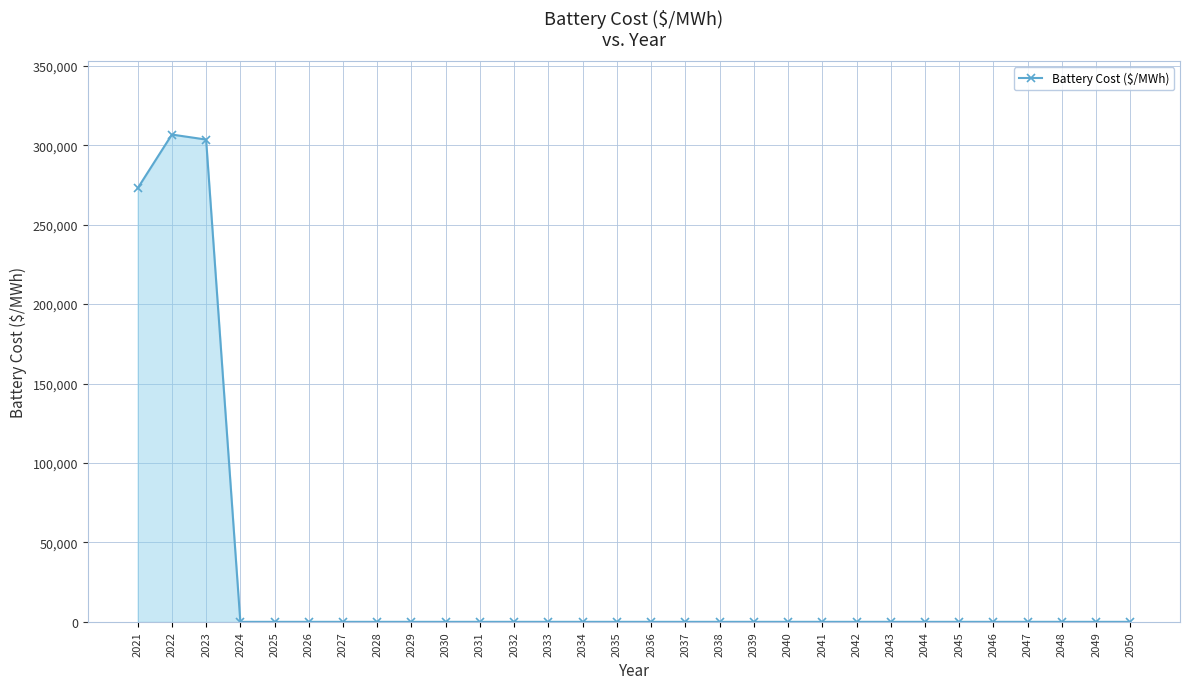

What is the average value?

29437.1